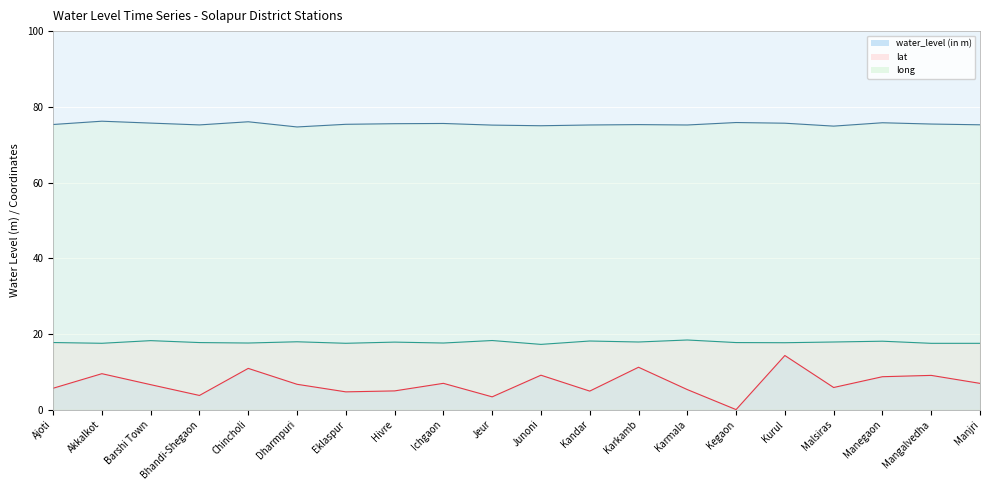

Rank the categories by water_level (in m) value from highest to lowest.

Kurul, Karkamb, Chincholi, Akkalkot, Junoni, Mangalvedha, Manegaon, Ichgaon, Manjri, Dharmpuri, Barshi Town, Malsiras, Ajoti, Karmala, Hivre, Kandar, Eklaspur, Bhandi-Shegaon, Jeur, Kegaon